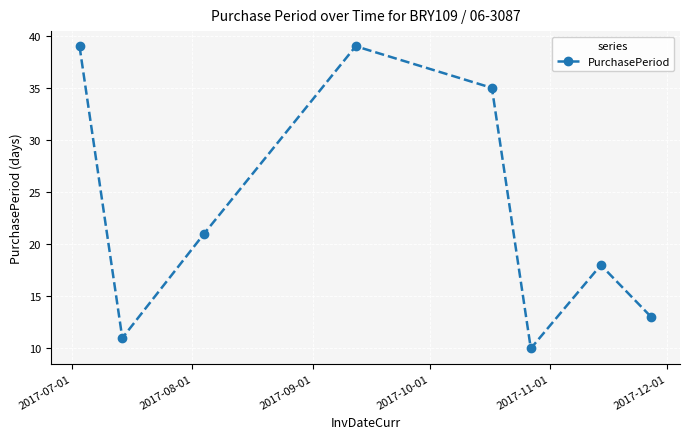

What is the value of the 3rd point from the left?

21